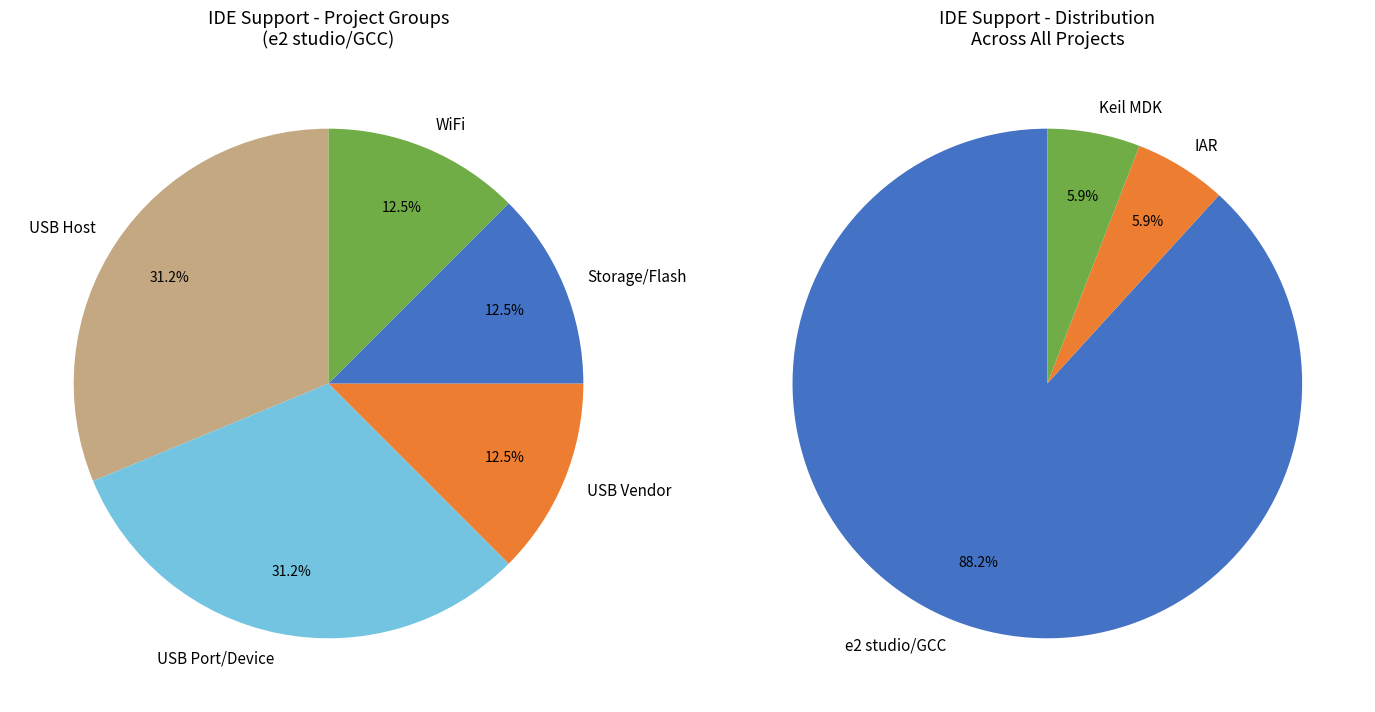

What is the ratio of the value at IAR to the value at Keil MDK?

1.0